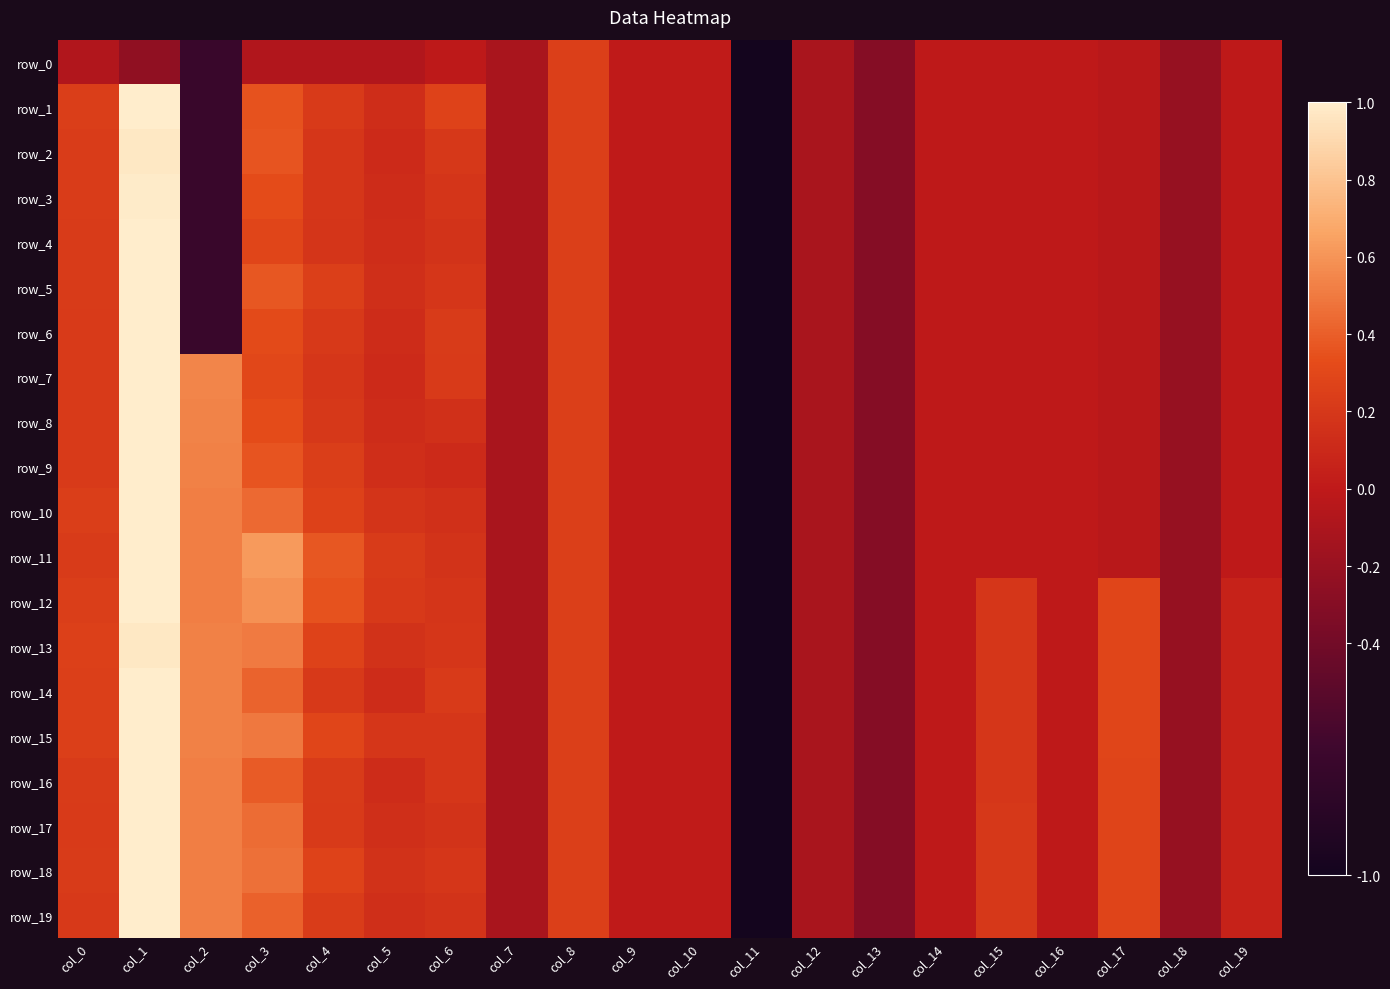

At how many categories does at least one series exceed -4?

19